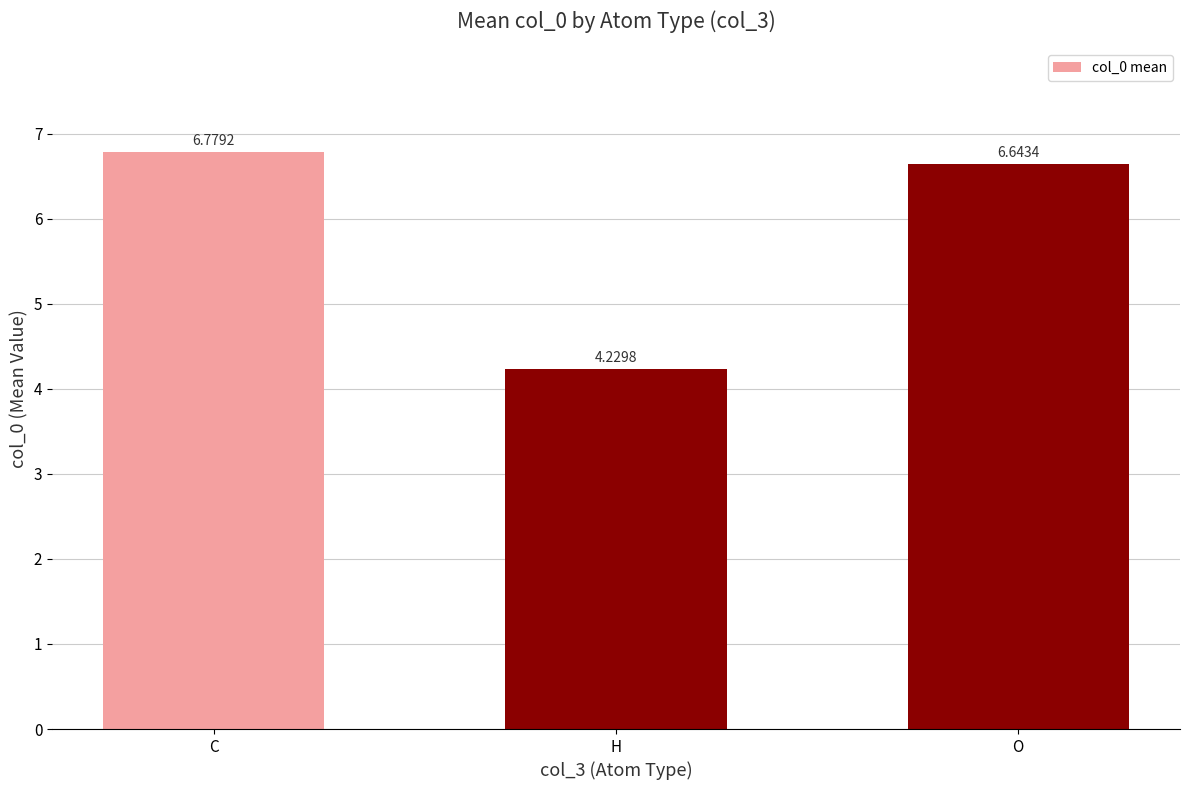

What is the difference between the values at O and H?

2.4